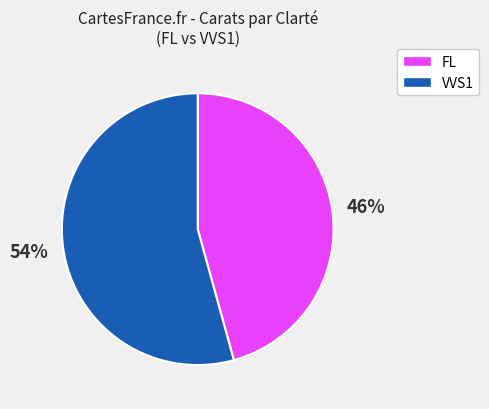

Approximately how many times larger is the value at VVS1 compared to FL?

1.2